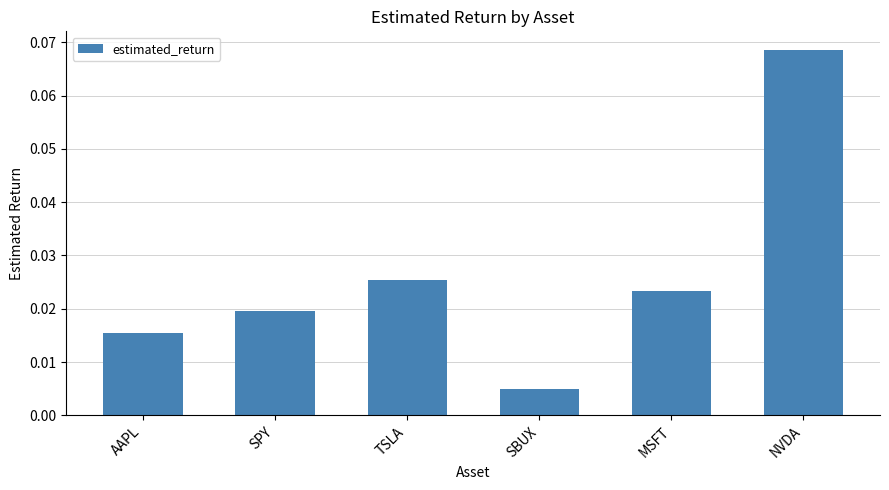

At which category does the chart reach its minimum across all series?

SBUX